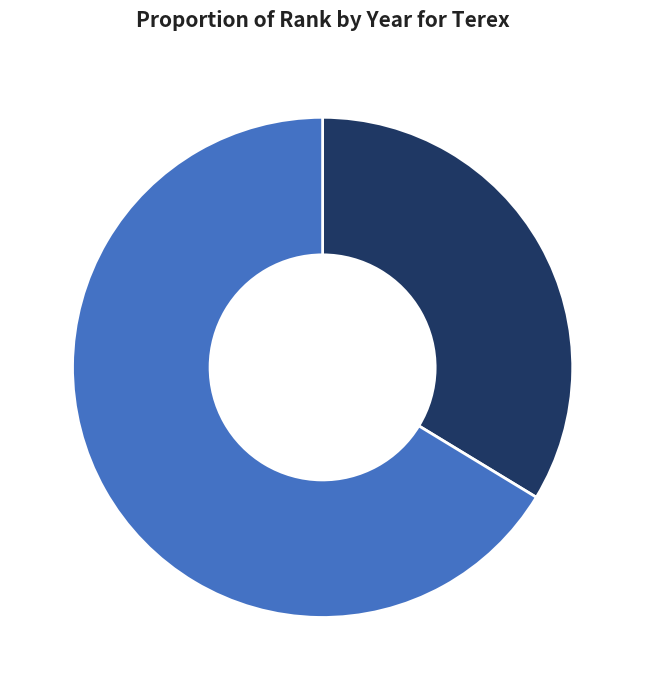

To the nearest percent, what percentage of the pie is 2008?

34%